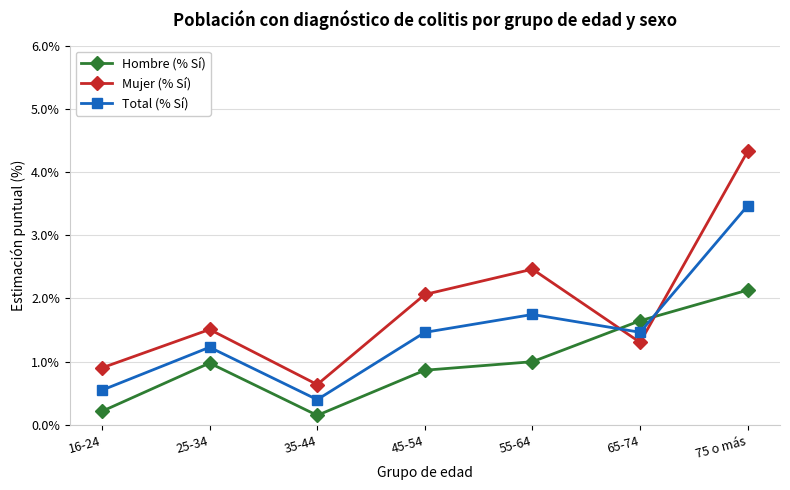

Which label corresponds to the smallest value in the chart?

35-44